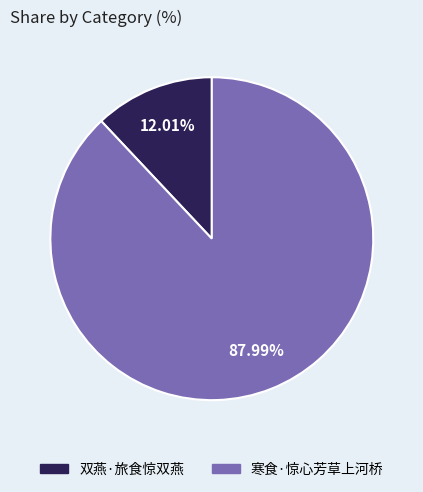

How many slices are in this pie chart?

2